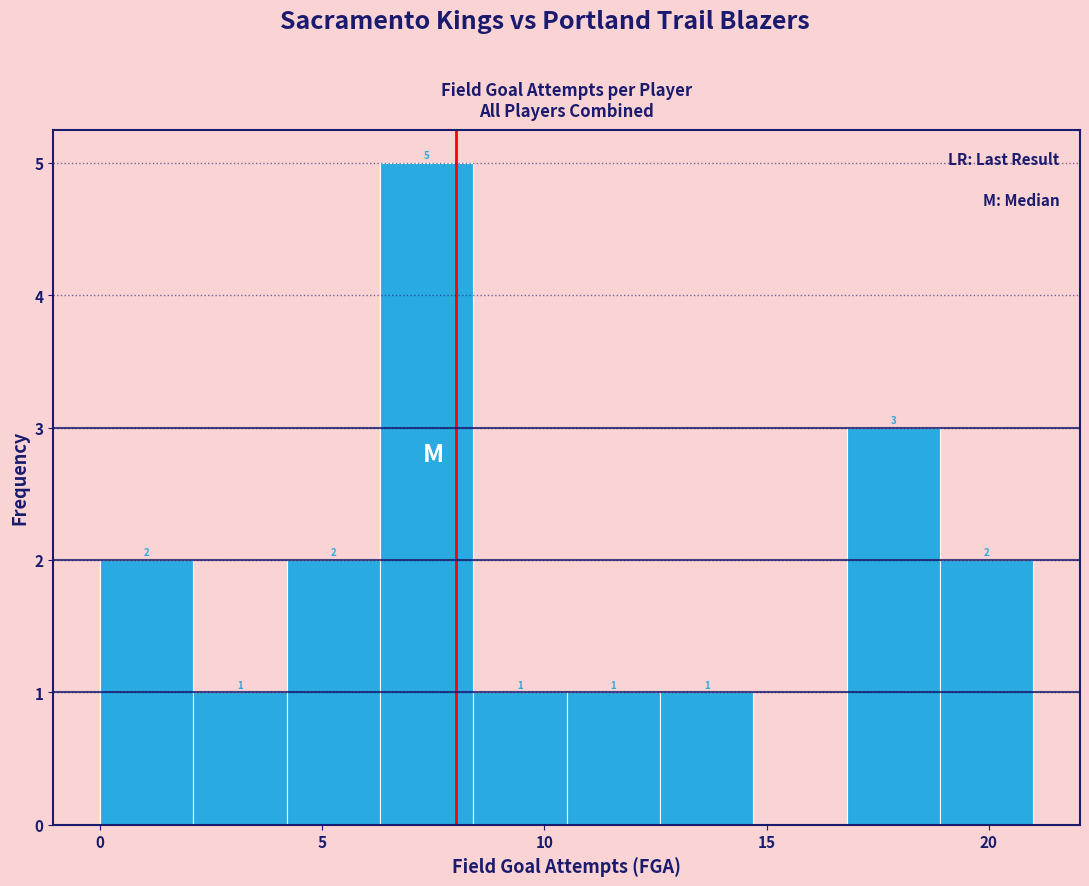

Over which range of the x-axis is the bar tallest?

6.3 to 8.4